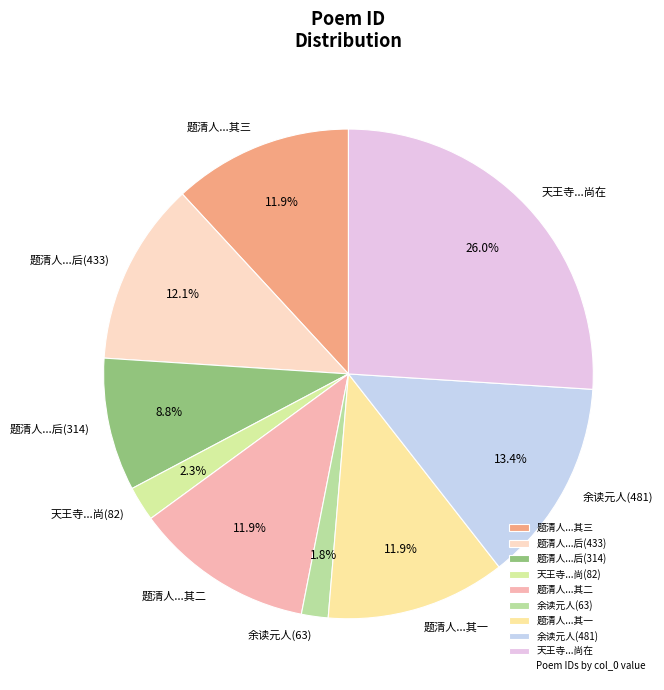

What percentage is NOT represented by 余读元人(63)?

98.2%